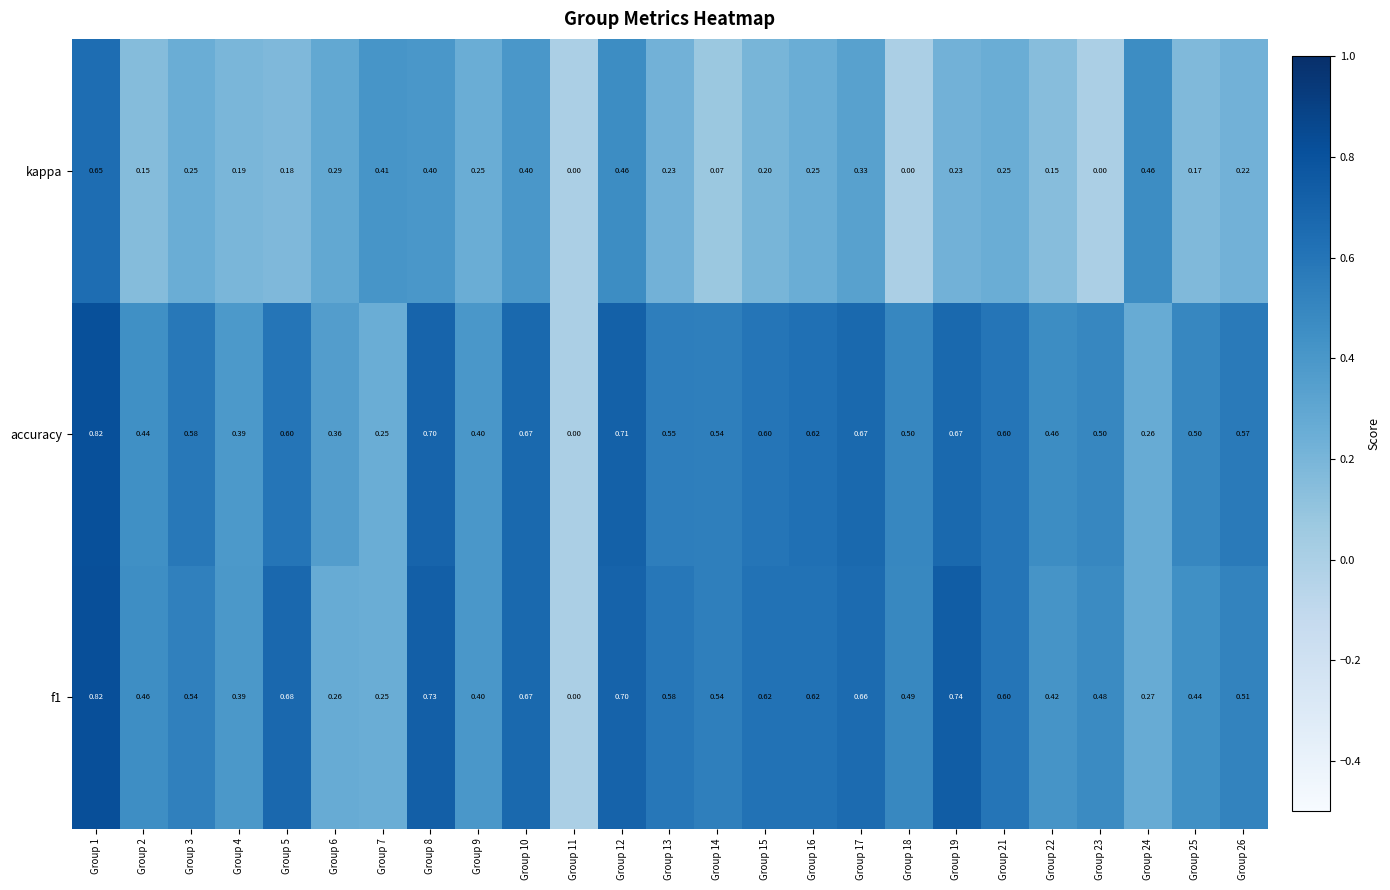

Is the value of kappa at Group 7 greater than the value of f1 at Group 2?

No